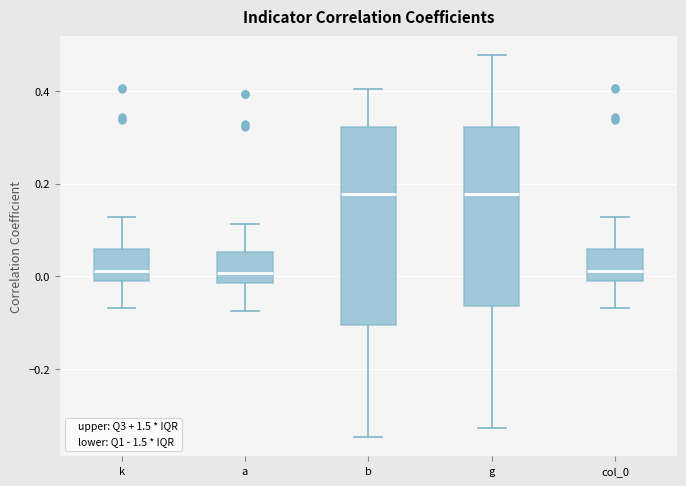

Reading left to right, read every box against the y-axis: the position of its median line, the range the box covers, and the ends of its whiskers. The values are not printed on the chart, so give them approximately, as read against the axis.

k: median 0.02, box -0.02 to 0.06, whiskers -0.06 to 0.12
a: median 0.00, box -0.02 to 0.06, whiskers -0.08 to 0.12
b: median 0.18, box -0.10 to 0.32, whiskers -0.34 to 0.40
g: median 0.18, box -0.06 to 0.32, whiskers -0.32 to 0.48
col_0: median 0.02, box -0.02 to 0.06, whiskers -0.06 to 0.12